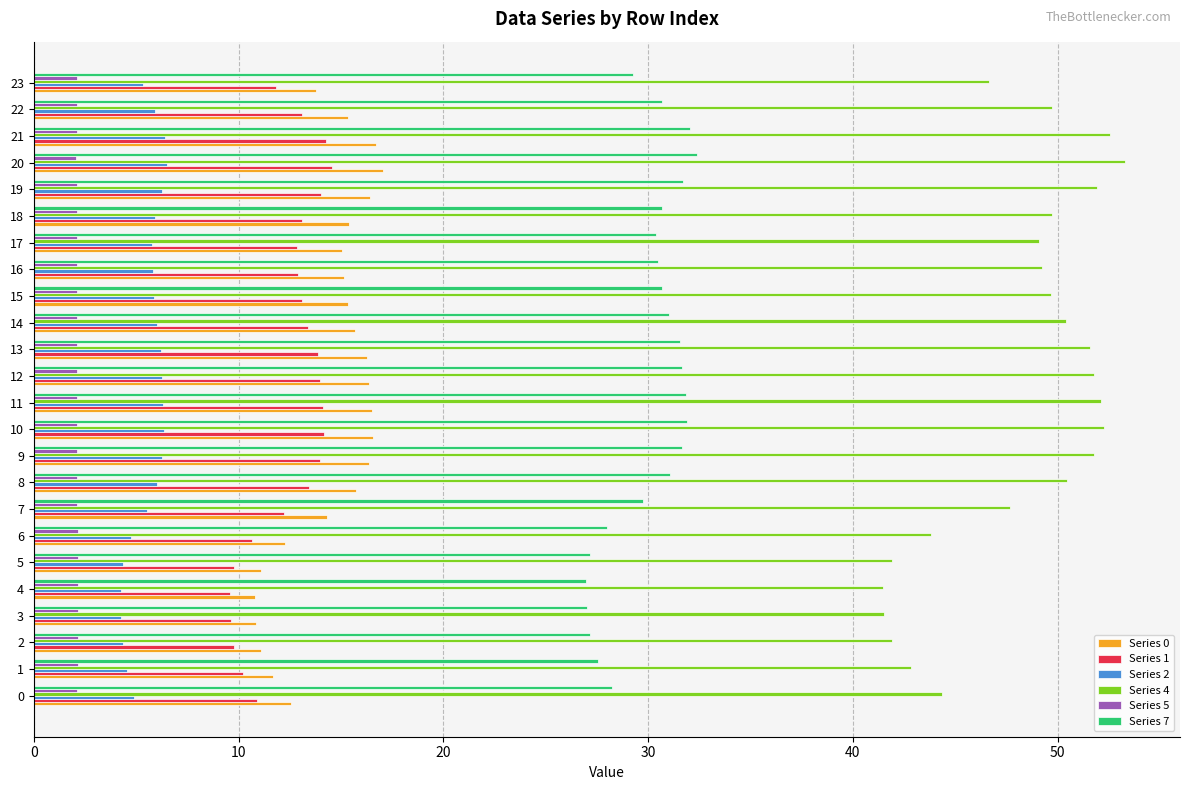

Read the Series 4 value at 0.

44.4